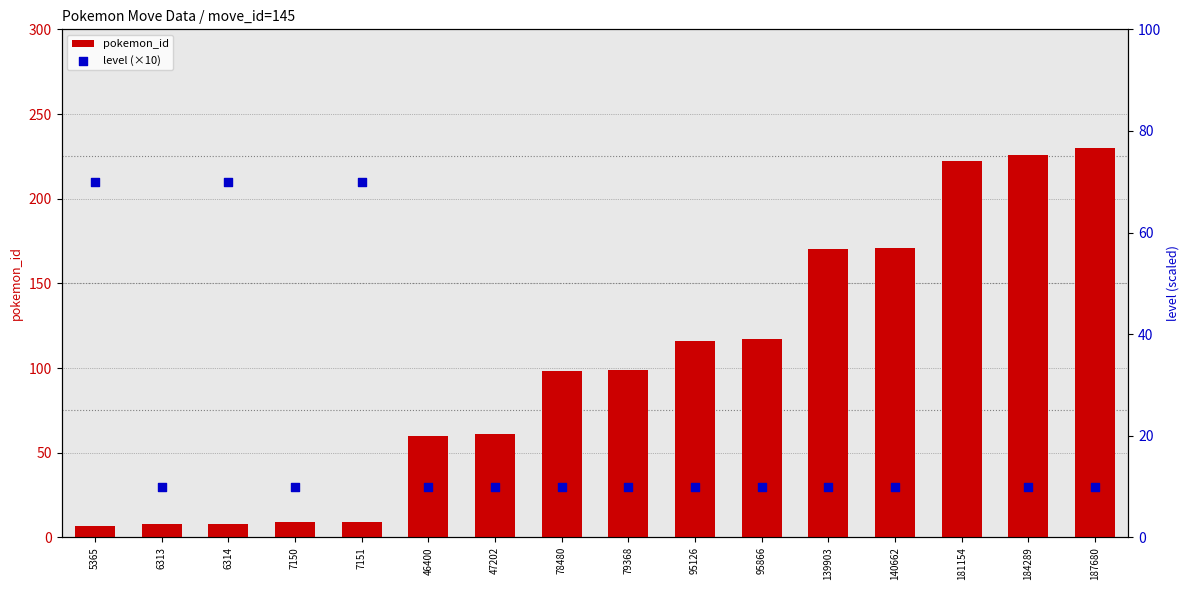

Is the value of level (×10) at 5365 greater than the value of pokemon_id at 140662?

No